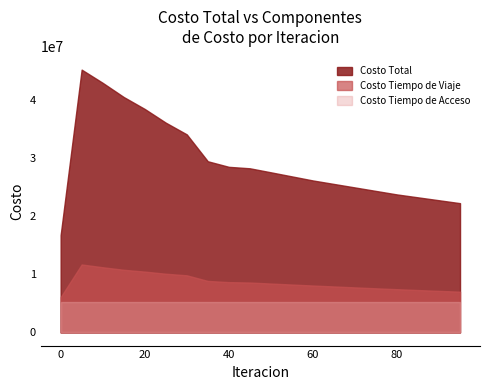

Which series changed the most between 35 and 90?

Costo Total